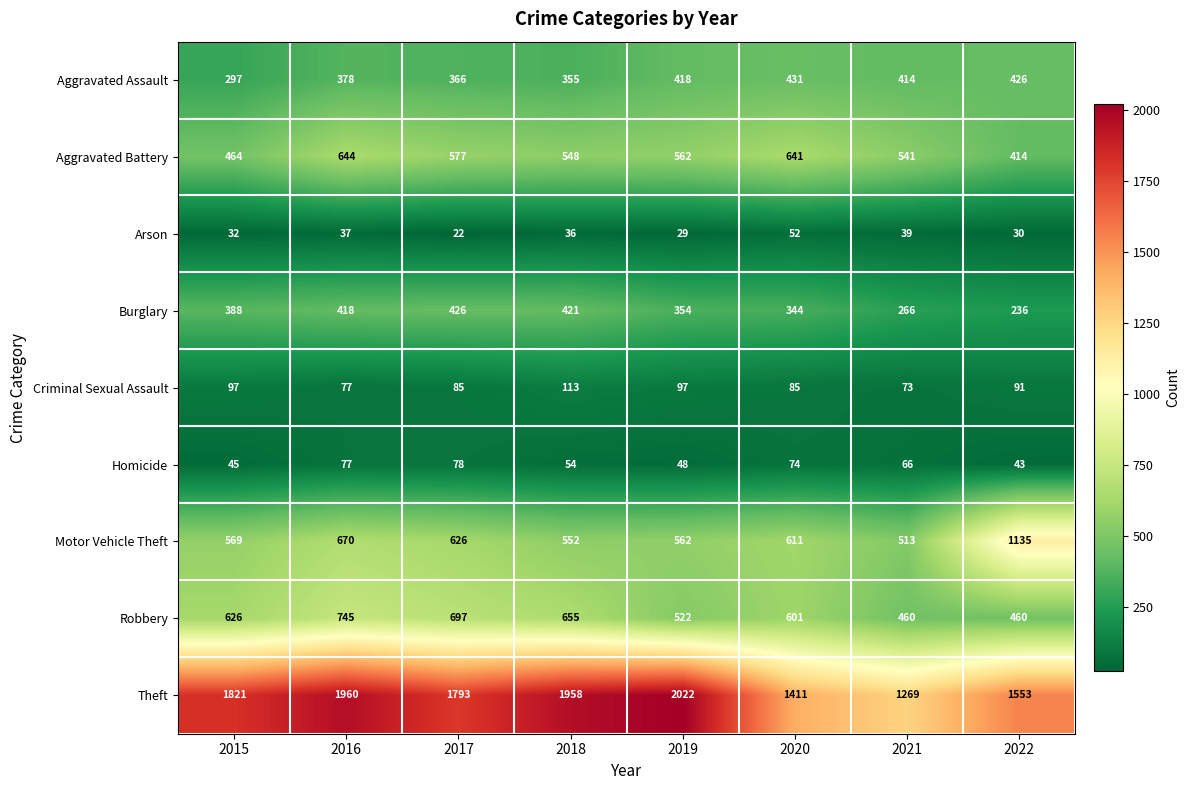

What is the difference between the second highest and second lowest values in the Robbery series?

237